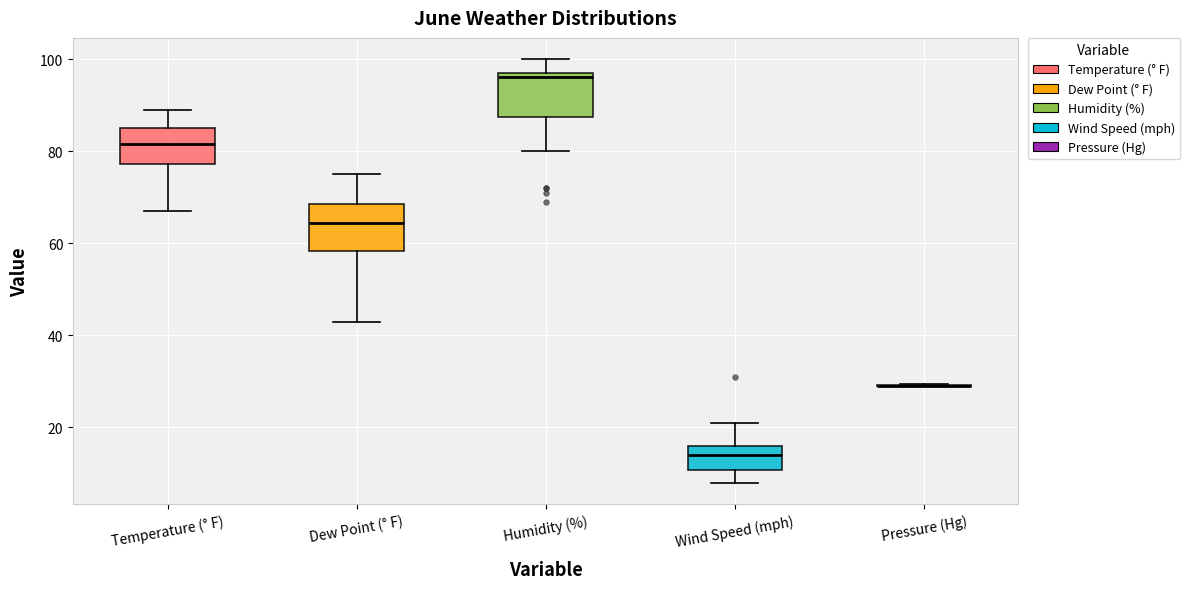

Reading left to right, read every box against the y-axis: the position of its median line, the range the box covers, and the ends of its whiskers. The values are not printed on the chart, so give them approximately, as read against the axis.

Temperature (° F): median 82, box 78 to 86, whiskers 68 to 90
Dew Point (° F): median 64, box 58 to 68, whiskers 44 to 76
Humidity (%): median 96, box 88 to 98, whiskers 80 to 100
Wind Speed (mph): median 14, box 10 to 16, whiskers 8 to 22
Pressure (Hg): box collapsed to a line at 30, whiskers 28 to 30